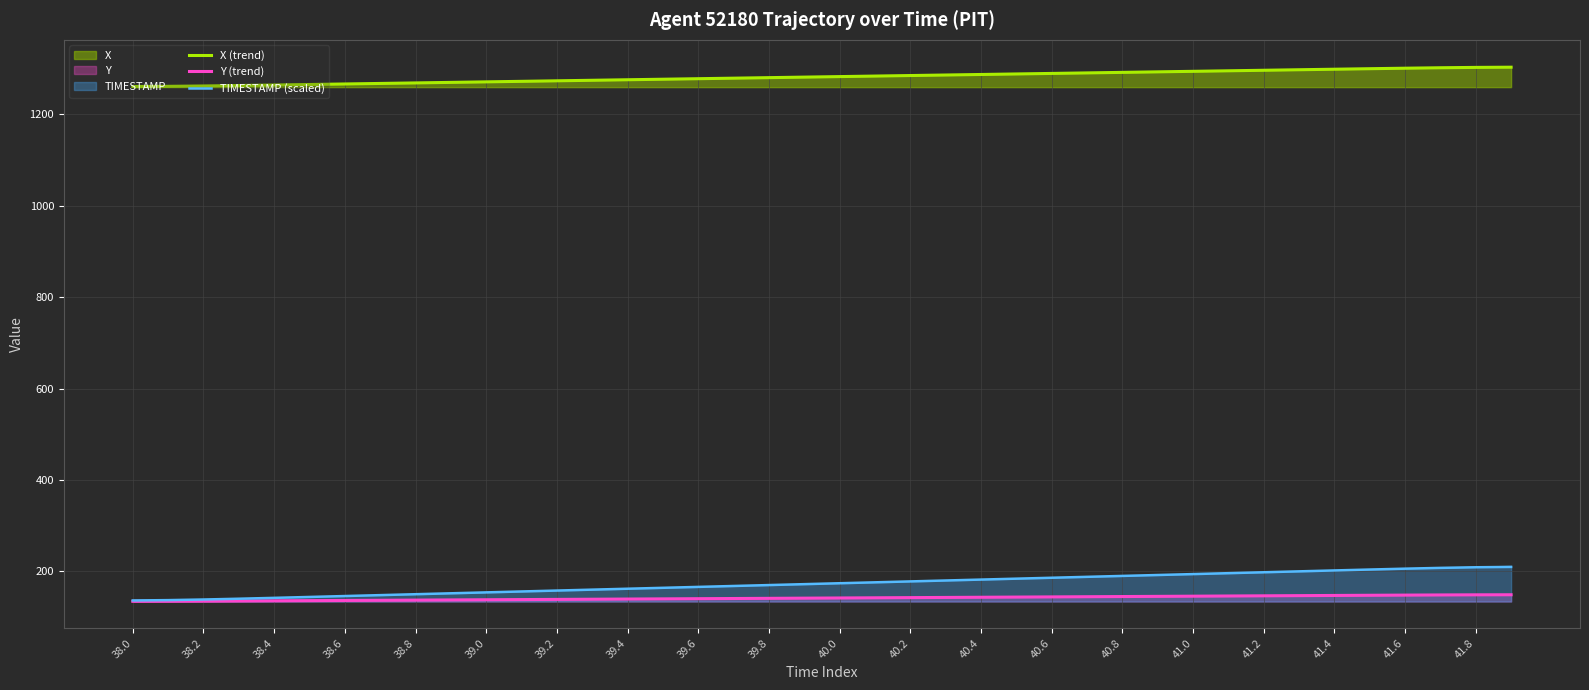

How many values in the X (trend) series are below 1282?

20